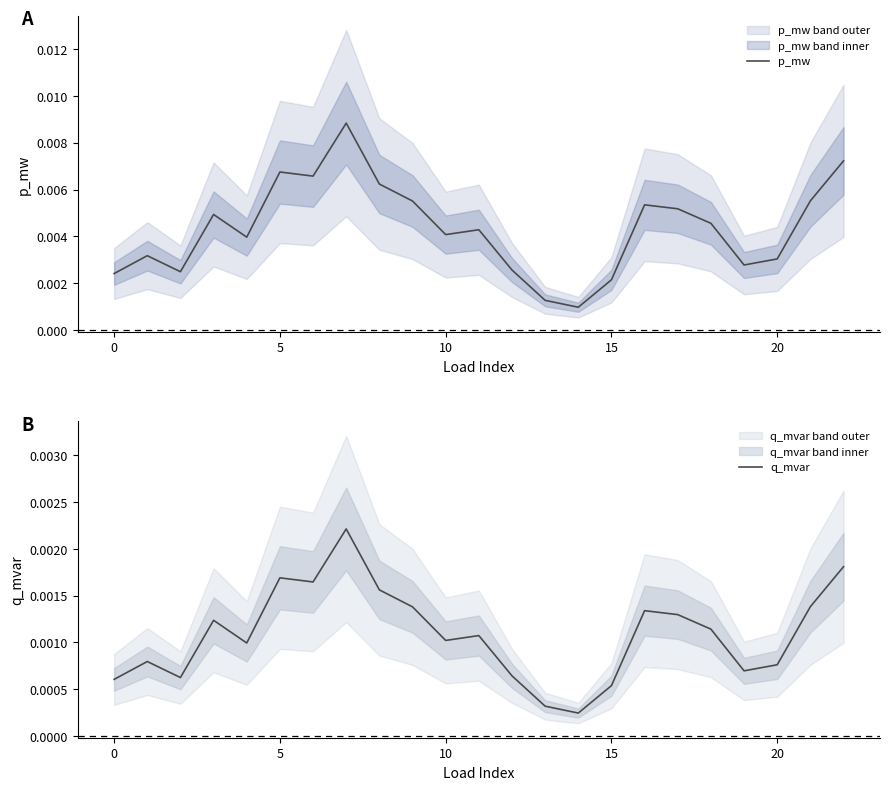

True or false: q_mvar has a value of 0.0 at 17.

True